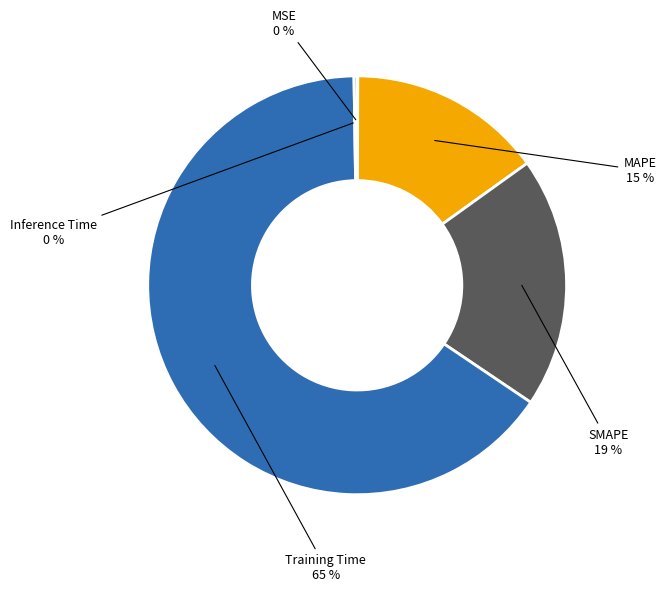

Combined, do MAPE and Training Time account for over 50%?

Yes